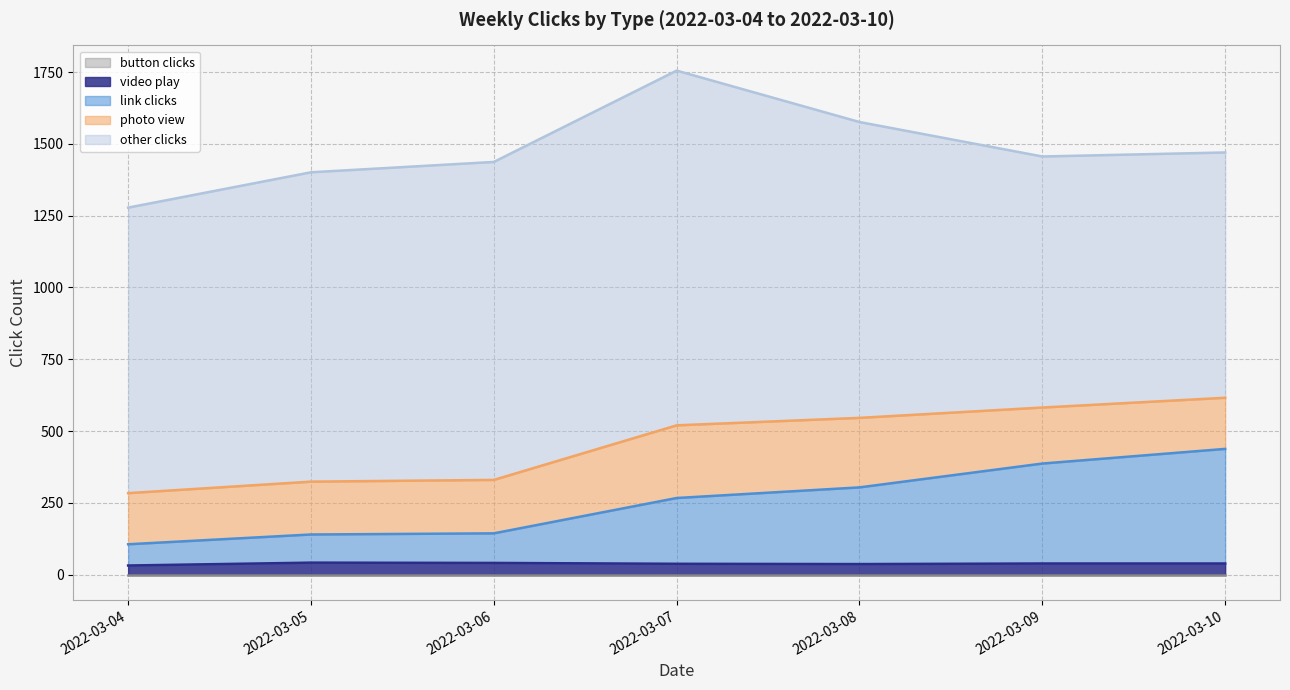

Is the value of link clicks at 2022-03-04 greater than the value of photo view at 2022-03-08?

No